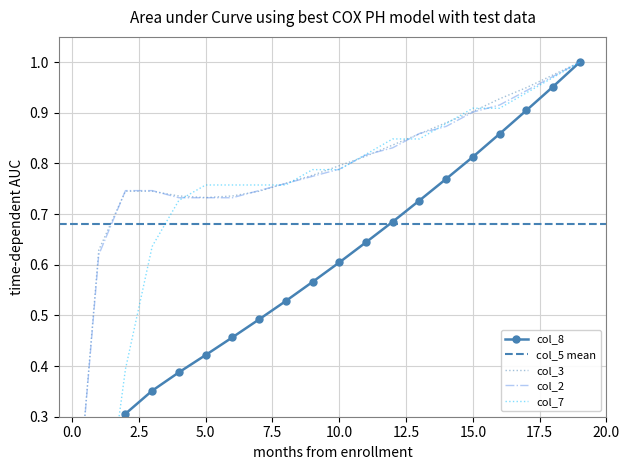

What is the sum of the col_7 values at 13 and 18?

1.8